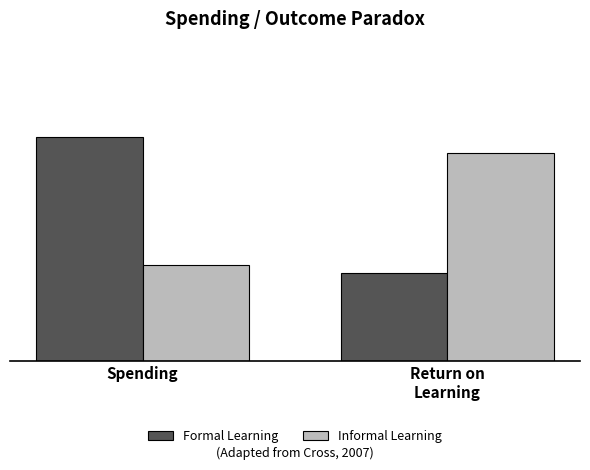

At which category does the chart reach its peak across all series?

Spending